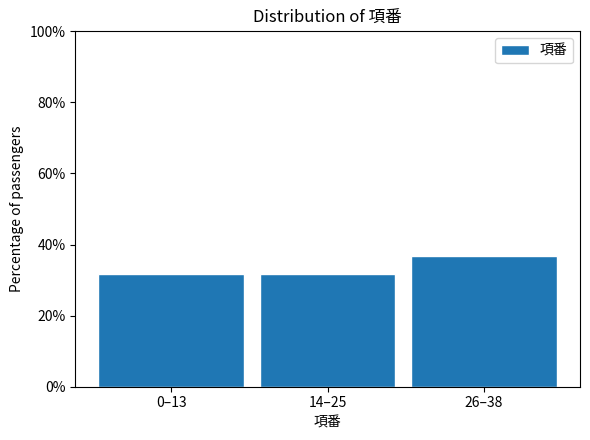

Reading left to right, what are all the values shown in this chart?

31.6	31.6	36.8